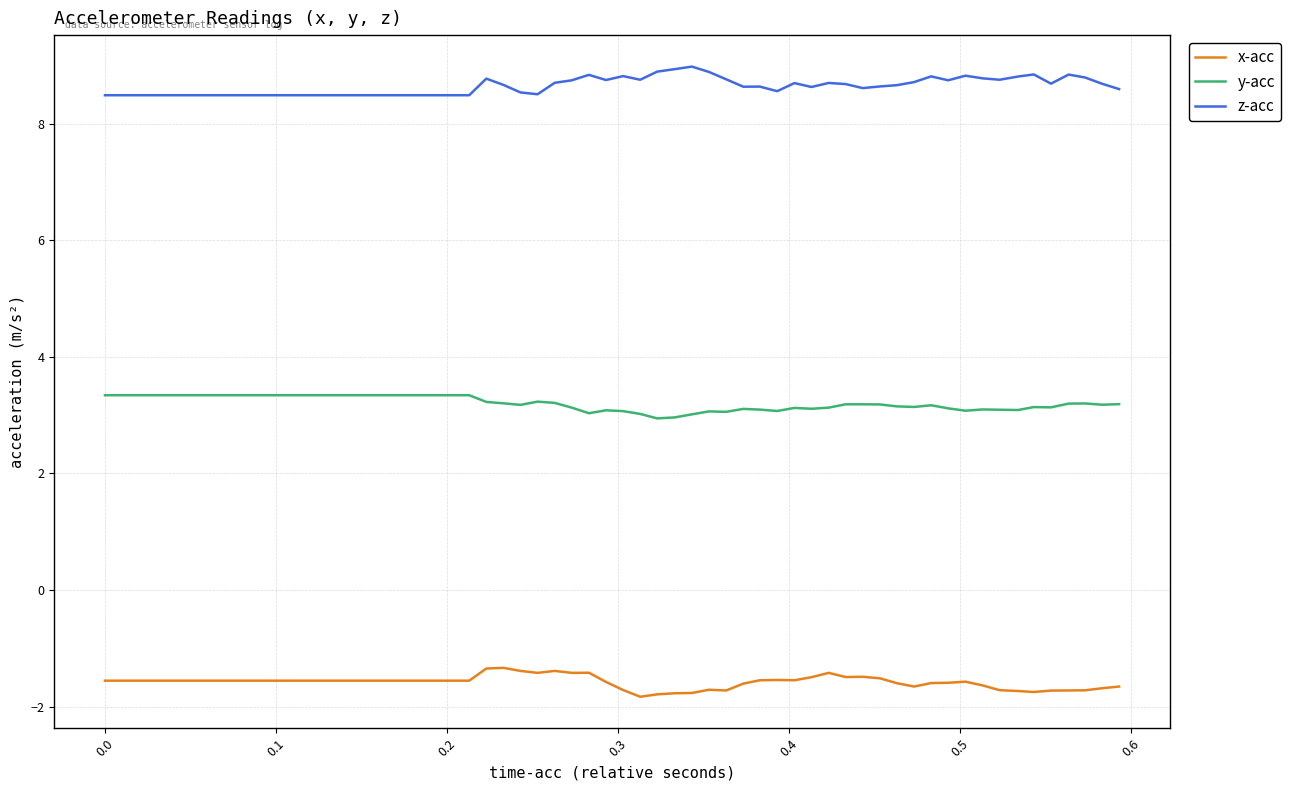

True or false: x-acc and y-acc cross at least once.

False